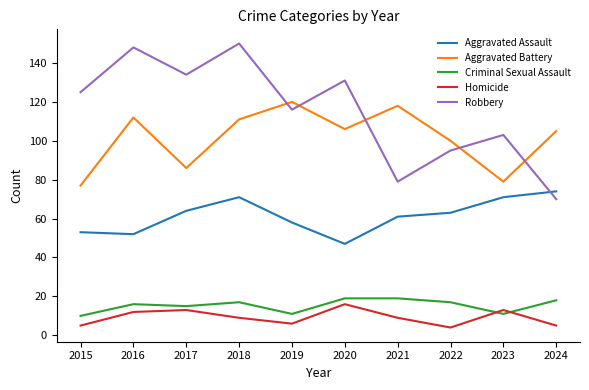

What is the minimum value for Robbery?

70